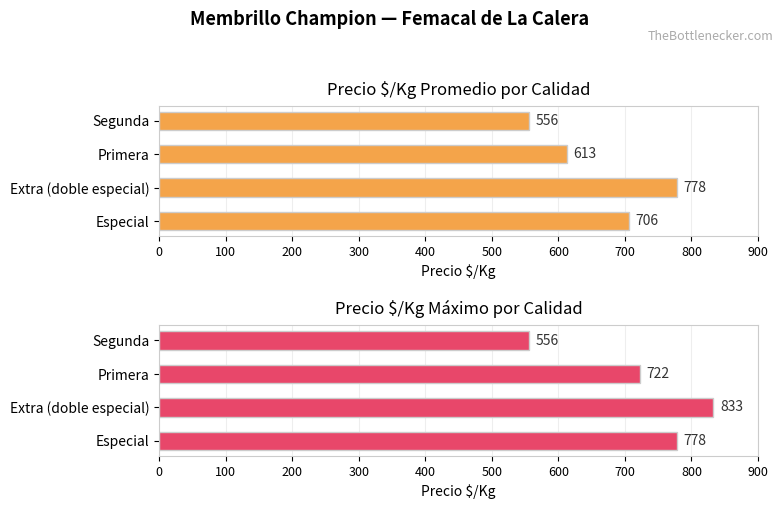

What is the sum of all Precio $/Kg Máximo values?

2889